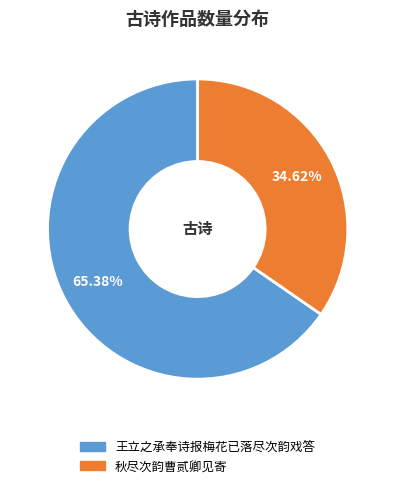

The 秋尽次韵曹贰卿见寄 slice represents 22% of the pie. True or false?

False